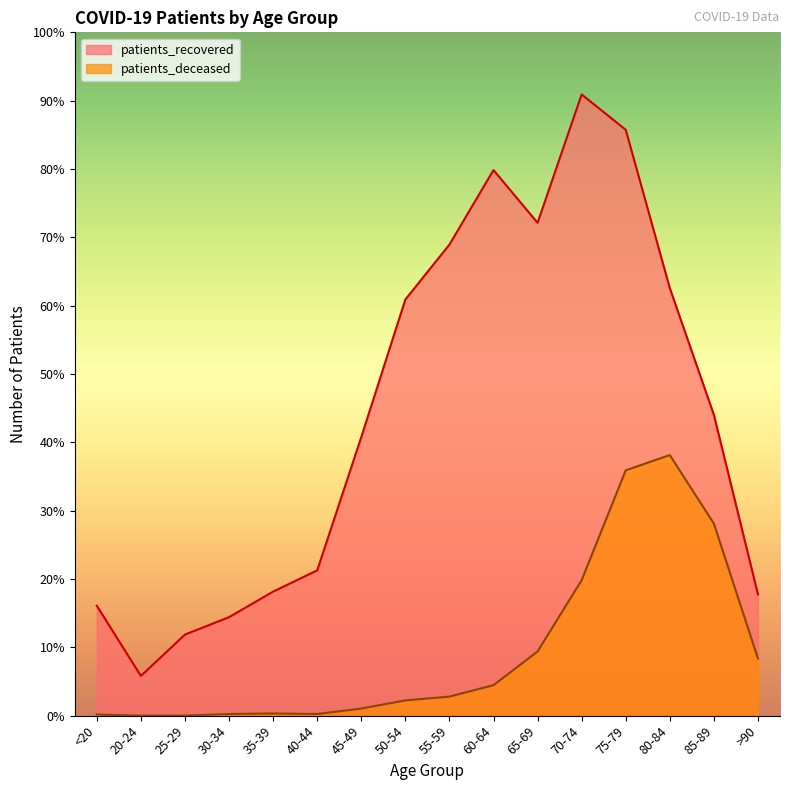

What is the difference between the maximum and second lowest values in the patients_deceased series?

479